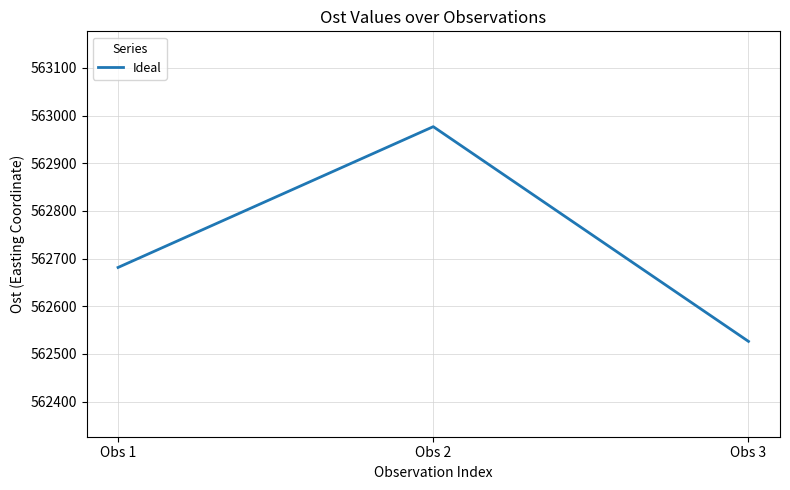

Rank the categories by value from lowest to highest.

Obs 3, Obs 1, Obs 2